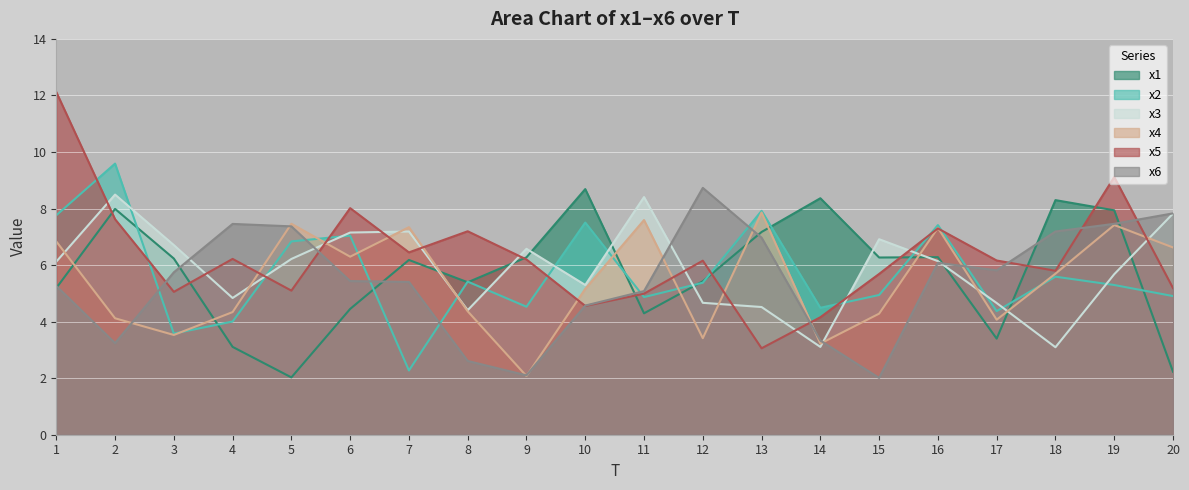

At which label does x6 first exceed 5?

1